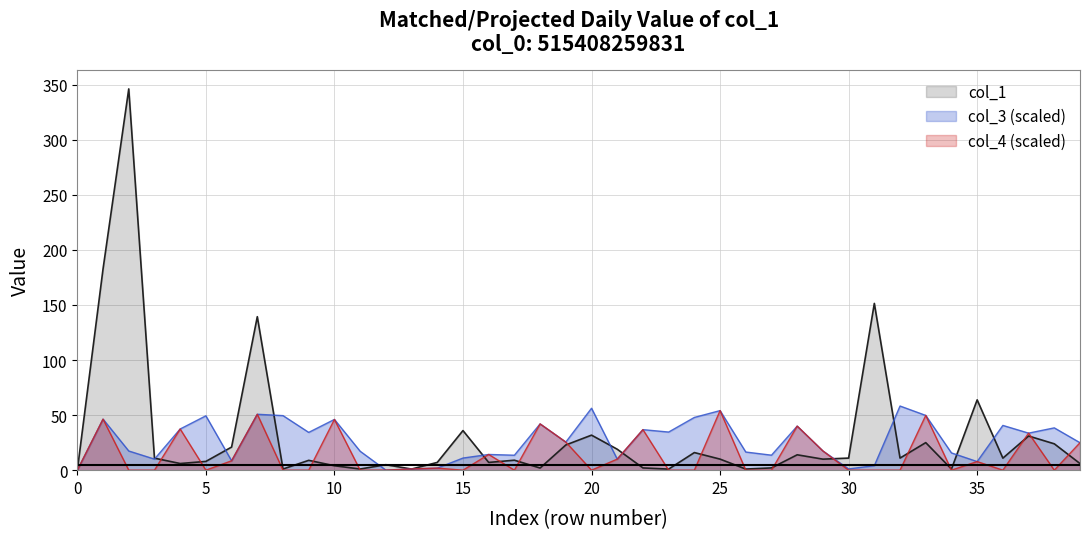

Rank the series by their maximum value, from highest to lowest.

col_1, col_3, col_4